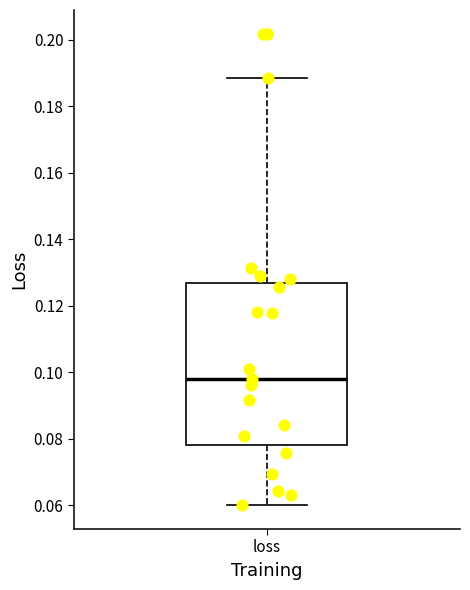

Where is the lower edge of the box for loss on the y-axis? The values are not printed on the chart, so give them approximately, as read against the axis.

0.078